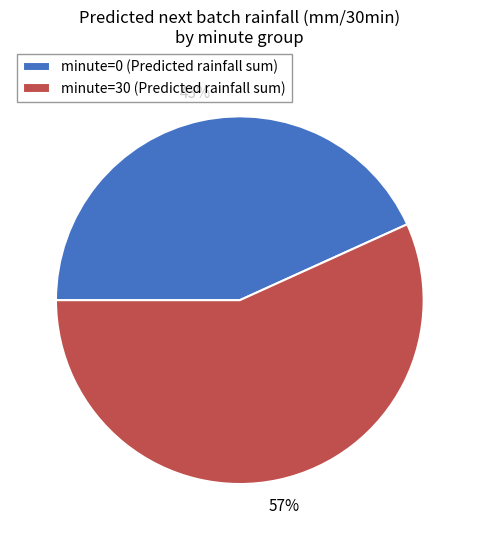

Is it true that minute=30 is 43% of the pie?

False